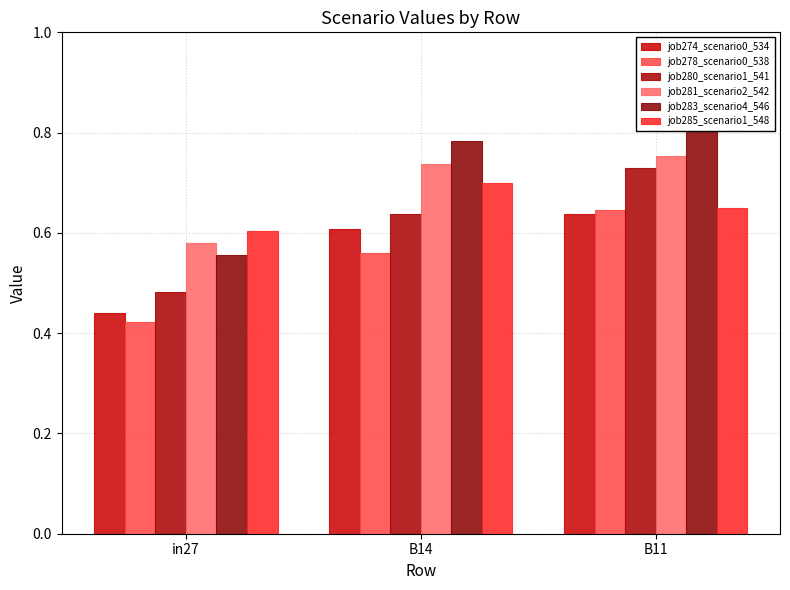

At which label does job278_scenario0_538 reach its minimum?

in27